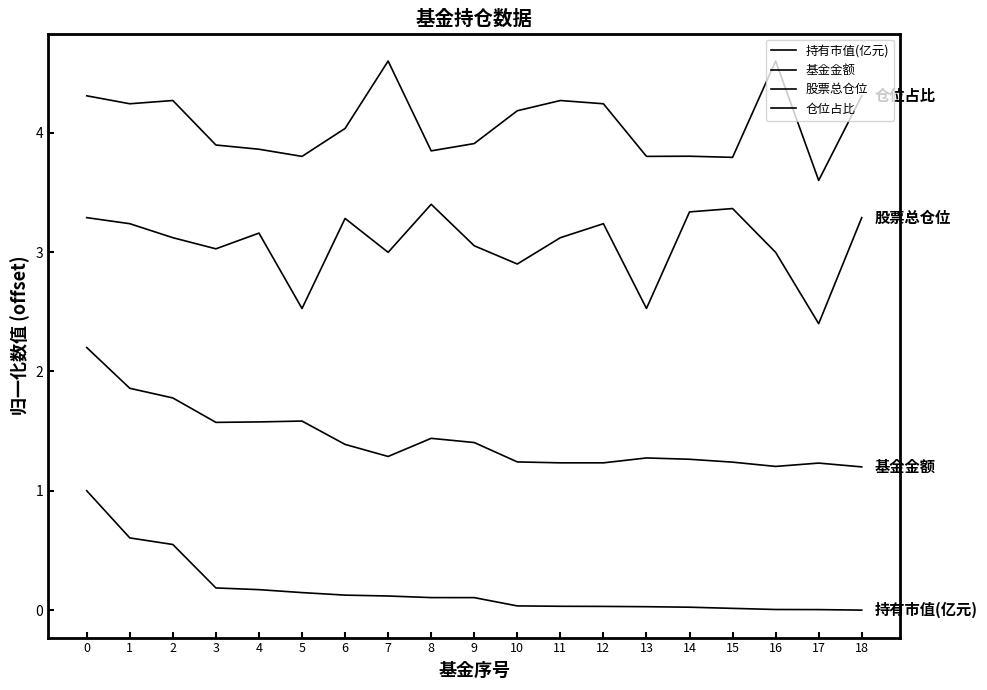

Which series has the largest total across all categories?

仓位占比